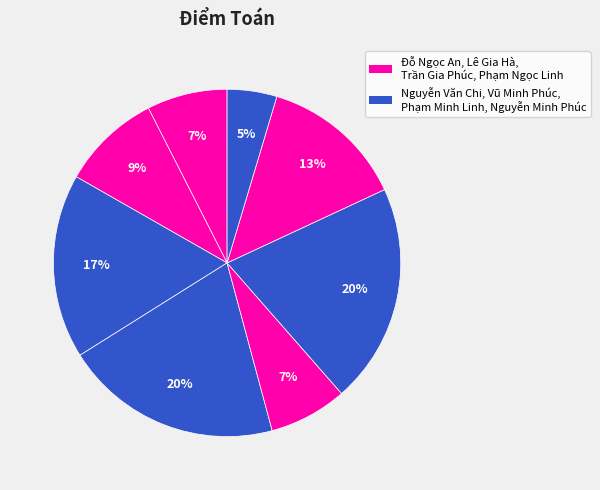

How many segments does this pie chart have?

8